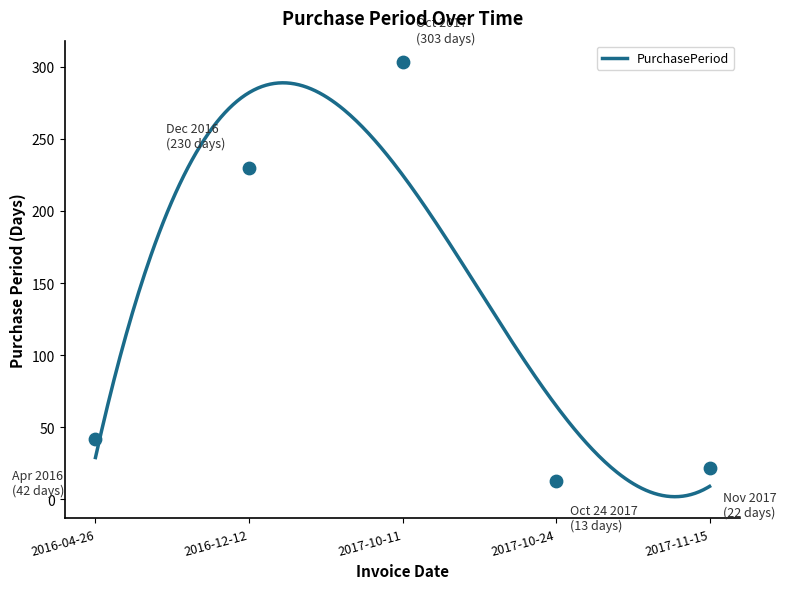

What is the change in value from 2017-10-24 to 2017-11-15?

+9